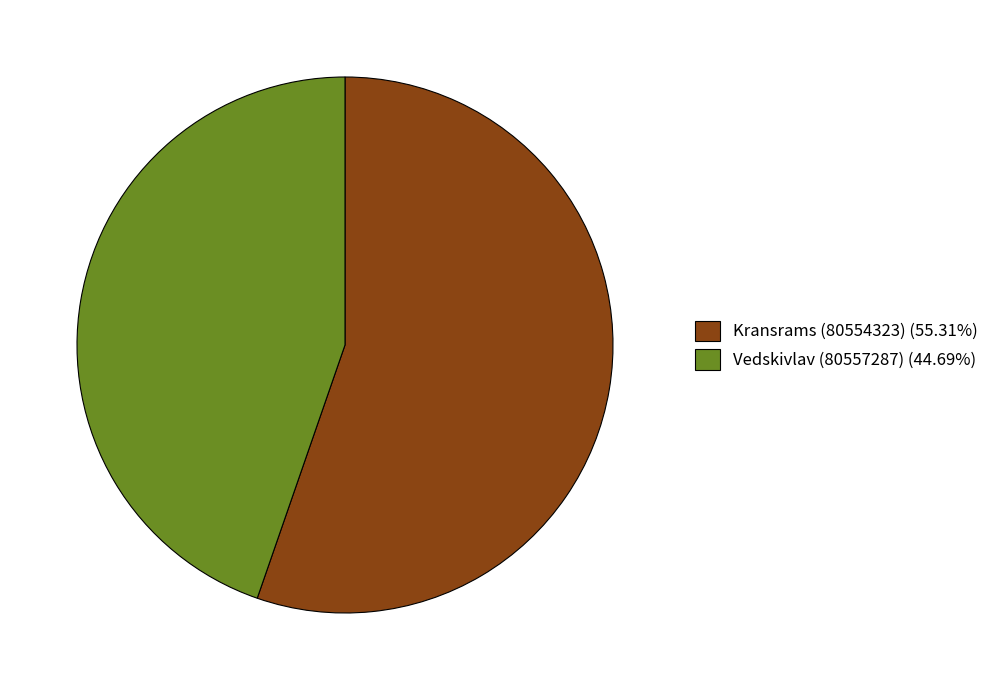

Does Vedskivlav (80557287) (44.69%) represent more than half of the total?

No